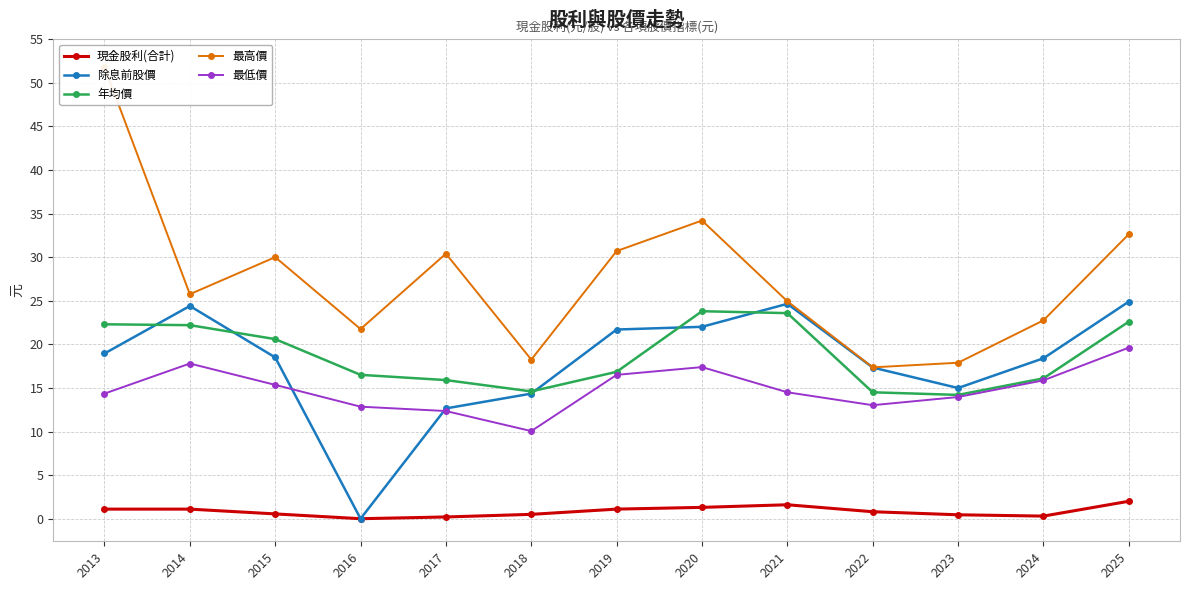

What is the sum of all 最低價 values?

193.6